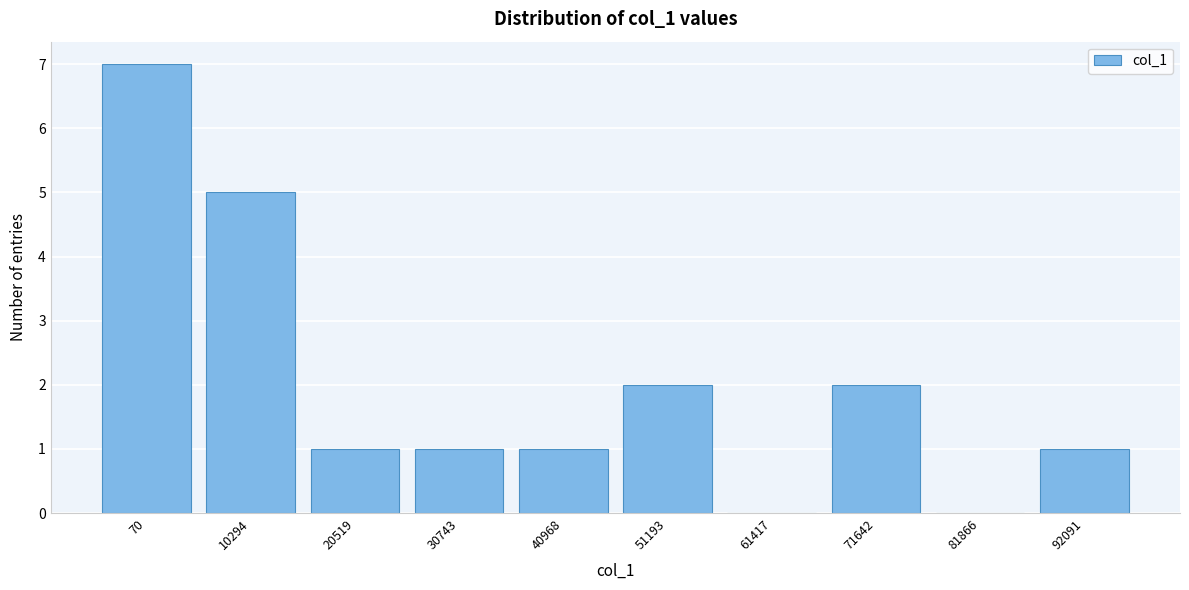

Reading left to right, list all the values displayed in this chart.

70=7	10294=5	20519=1	30743=1	40968=1	51193=2	61417=0	71642=2	81866=0	92091=1